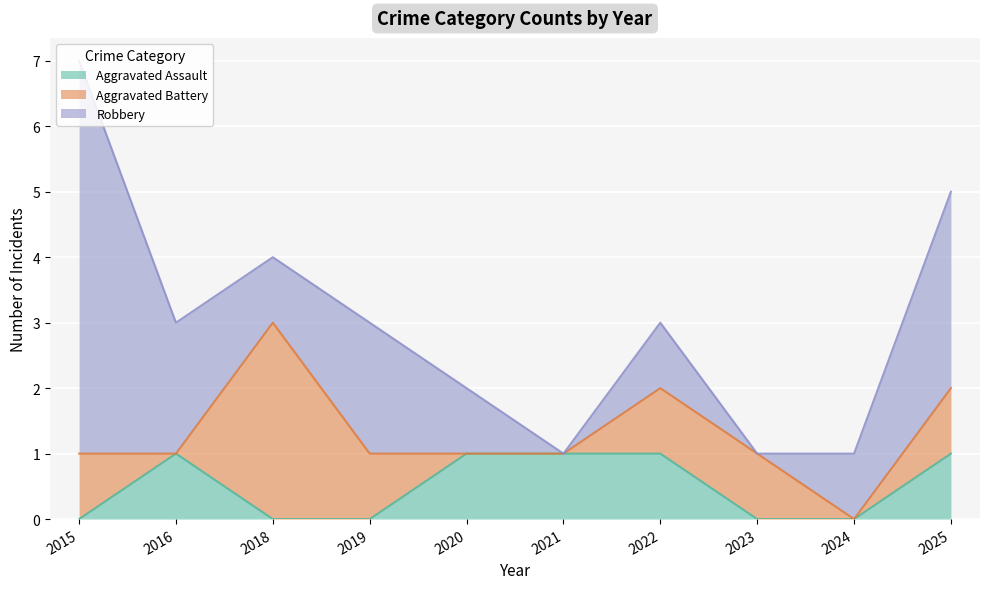

At which label is Aggravated Battery closest to 1?

2015